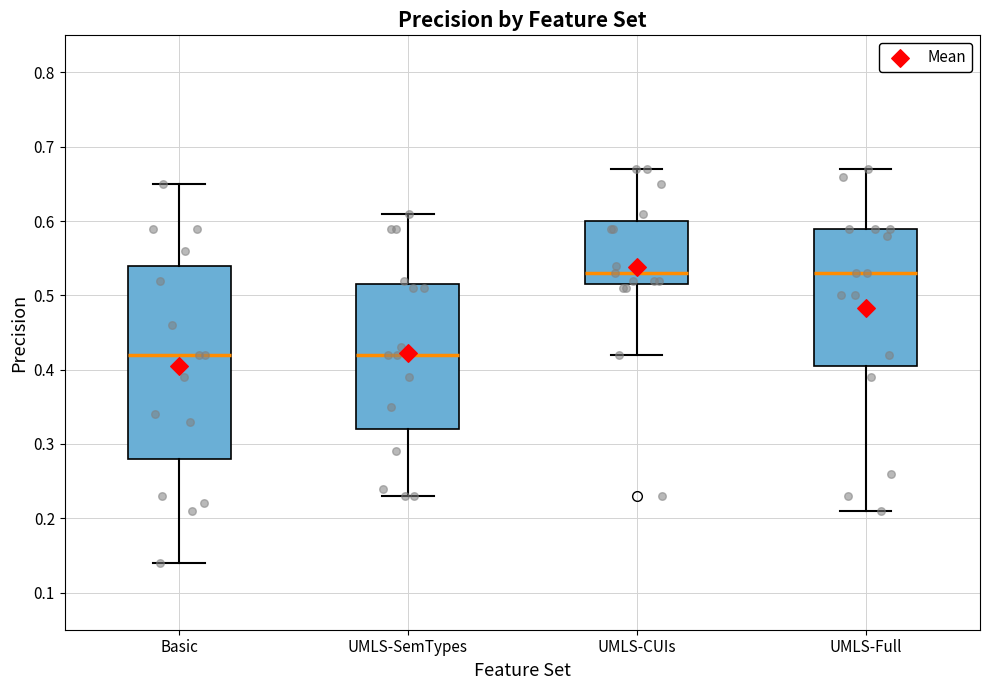

Reading left to right, transcribe this box plot: for each box, give where its median line is, the range the box spans, and where its two whiskers end, as read against the y-axis. The values are not printed on the chart, so give them approximately, as read against the axis.

Basic: median 0.42, box 0.28 to 0.54, whiskers 0.14 to 0.65
UMLS-SemTypes: median 0.42, box 0.32 to 0.52, whiskers 0.23 to 0.61
UMLS-CUIs: median 0.53, box 0.52 to 0.60, whiskers 0.42 to 0.67
UMLS-Full: median 0.53, box 0.41 to 0.59, whiskers 0.21 to 0.67